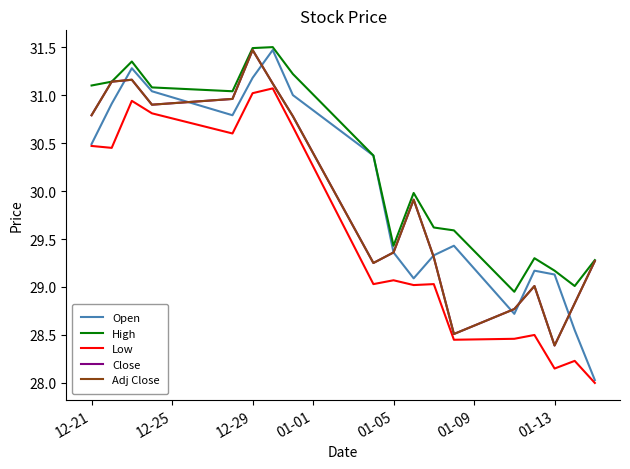

True or false: High and Low intersect in this chart.

False